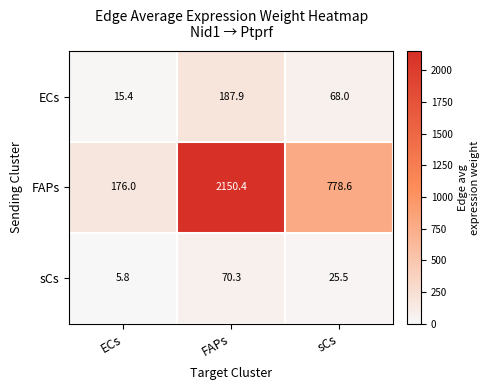

Between FAPs and sCs, which series saw the biggest shift?

FAPs